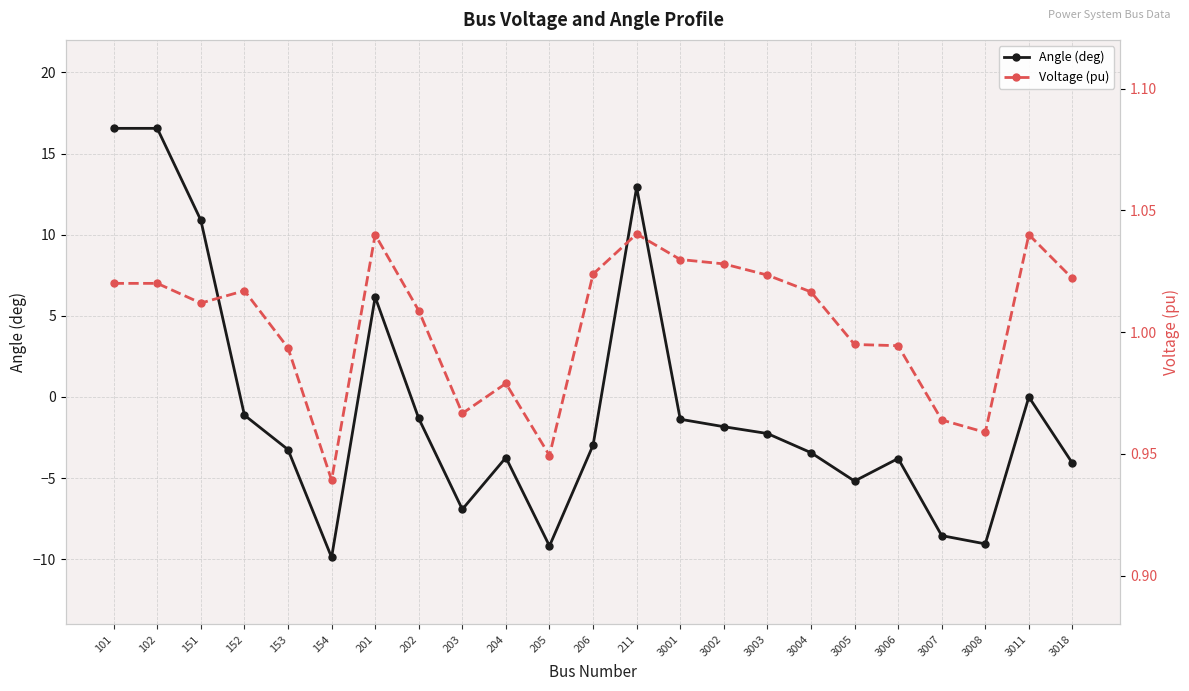

Does the chart display data point markers on the line(s)?

Yes